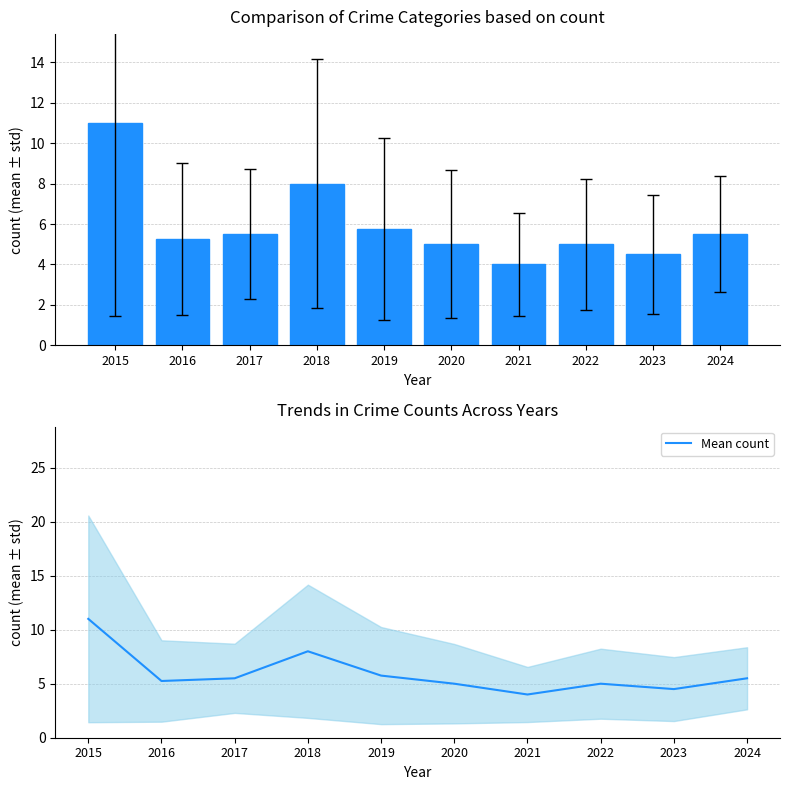

Approximately how many times larger is the value at 2023 compared to 2022?

0.9